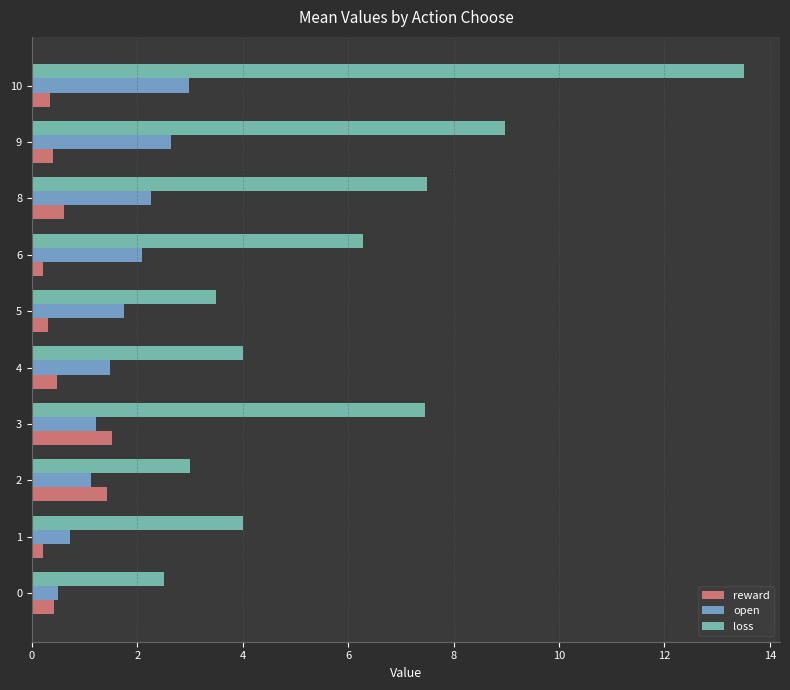

What is the difference between the open values at 6 and 0?

1.6